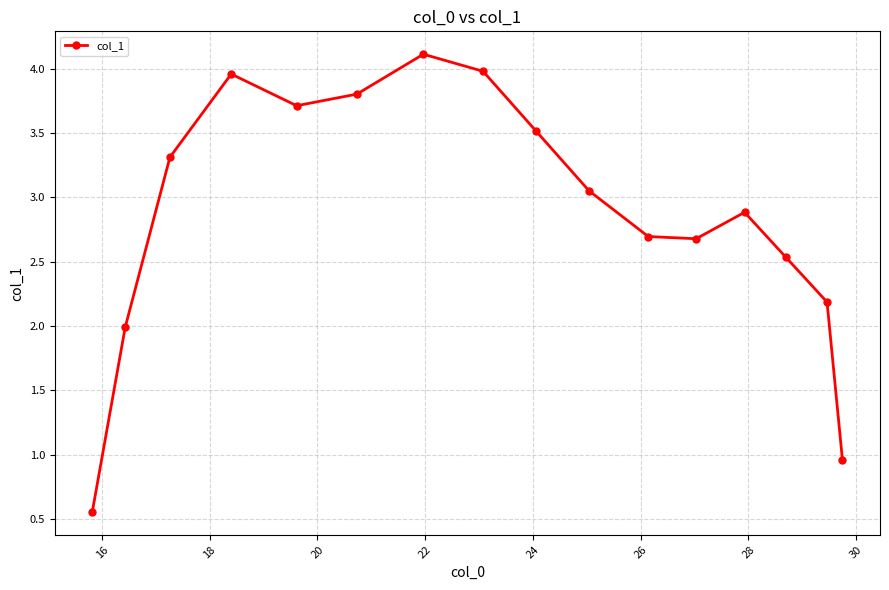

Does the chart have visible grid lines?

Yes